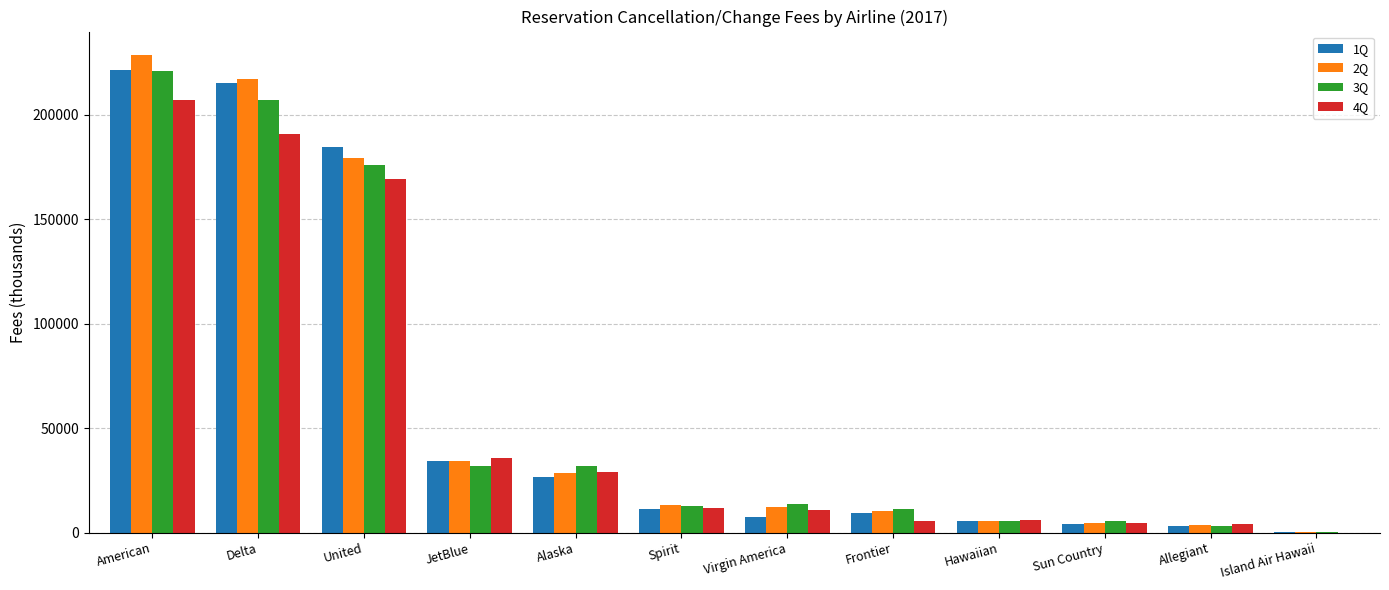

Between JetBlue and Frontier, which series saw the biggest shift?

4Q